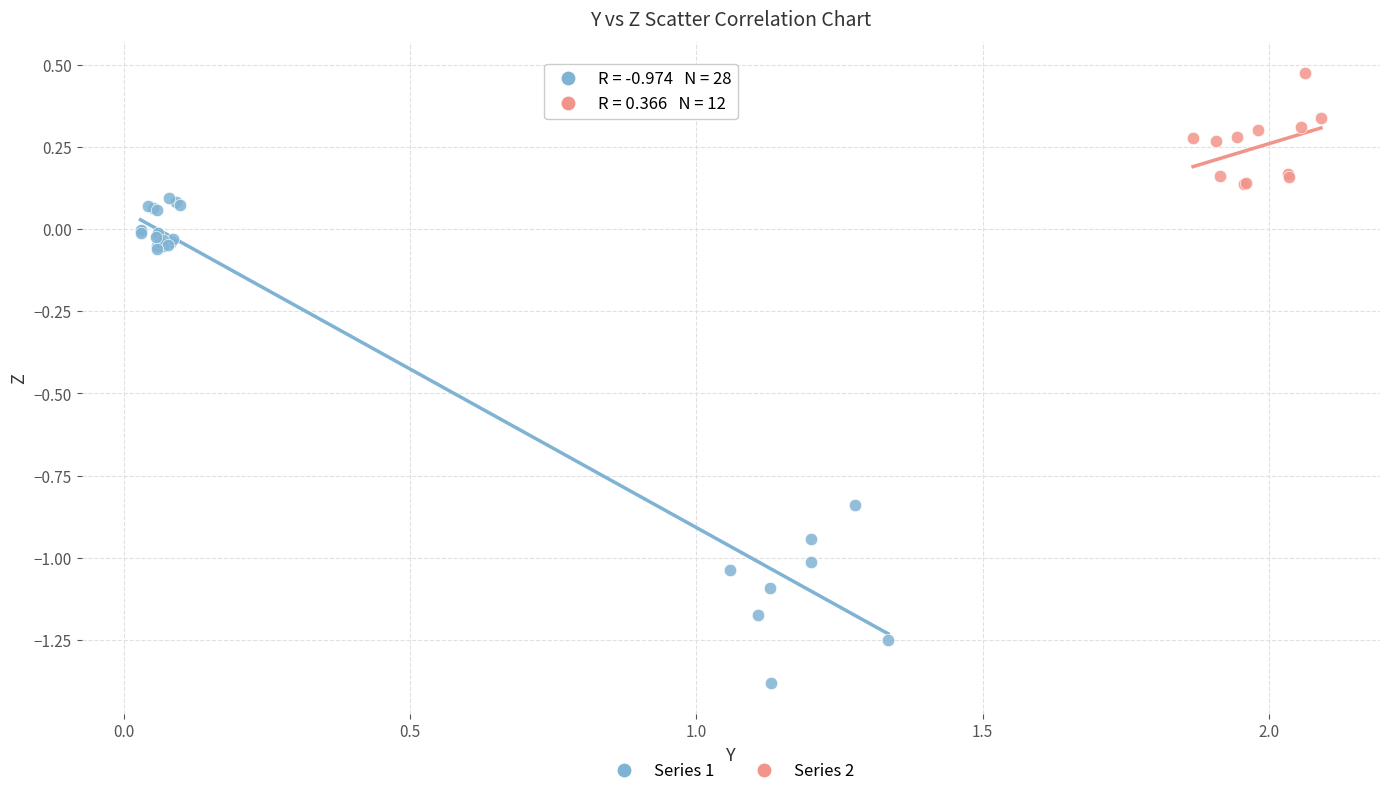

Which series has the largest Y range (max minus min)?

Series 1